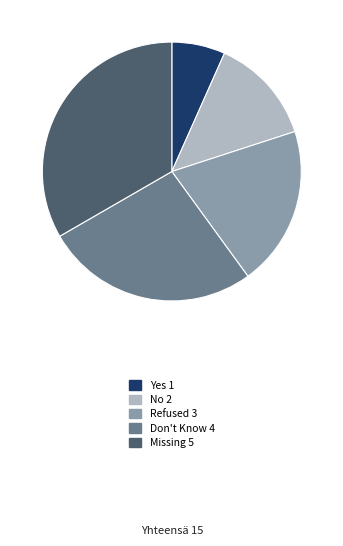

Combined, do Don't Know and Refused account for over 50%?

No